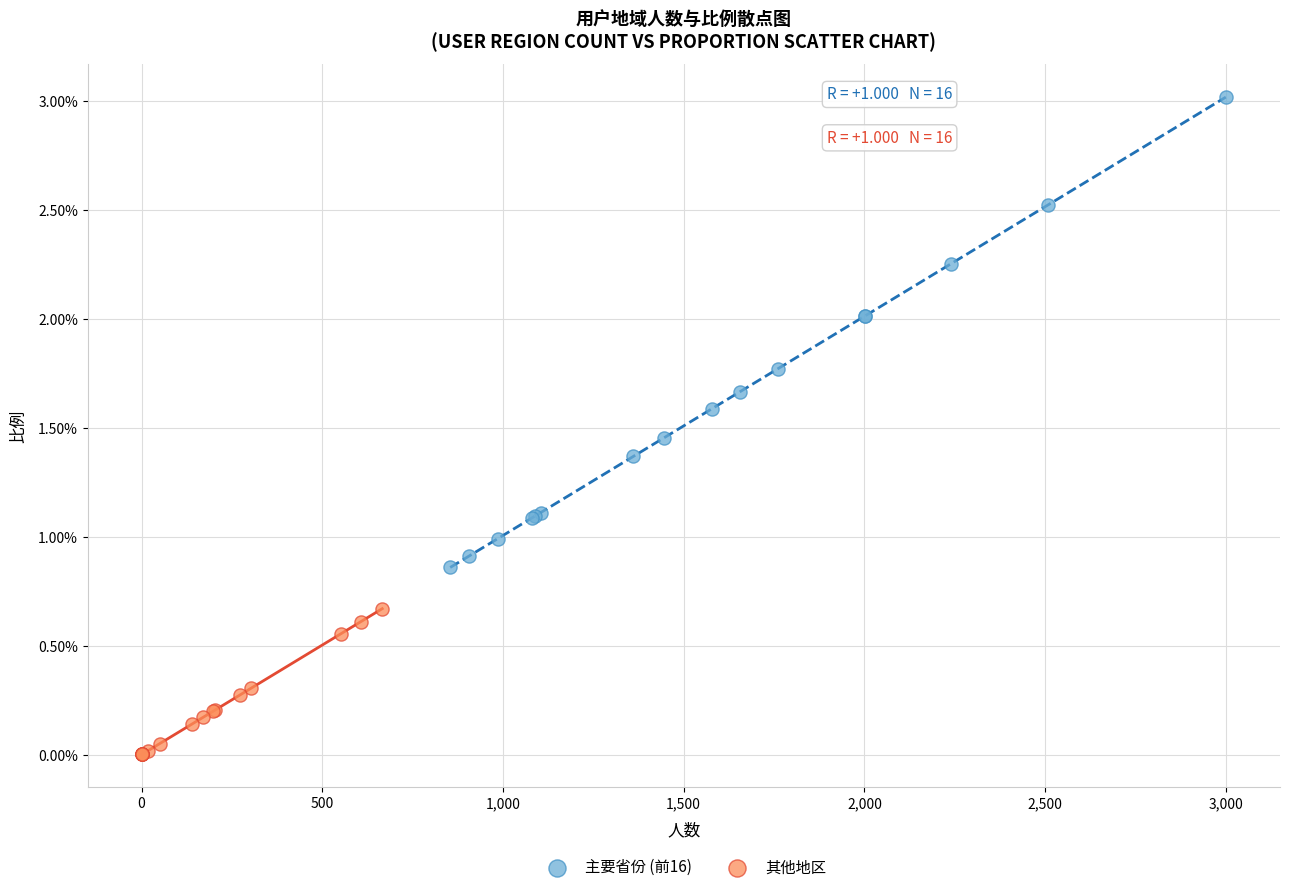

What are all the series names shown in the legend?

主要省份 (前16), 其他地区